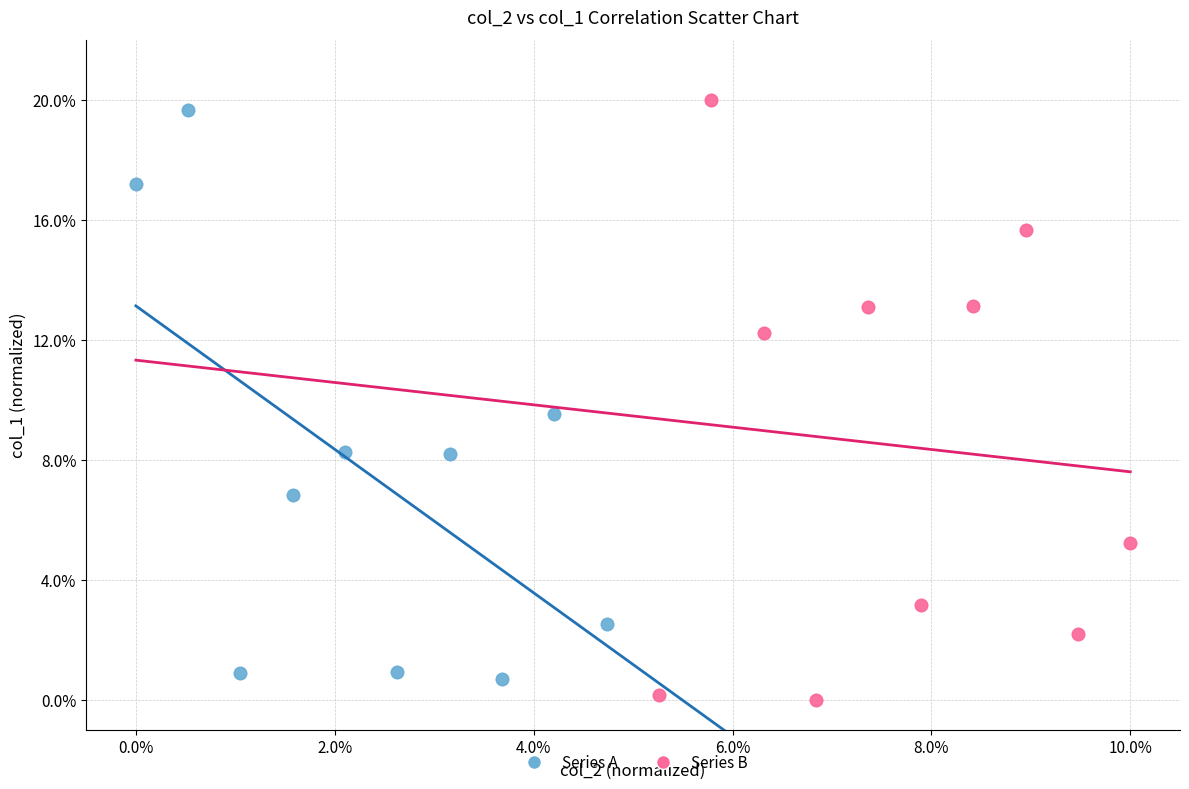

What are all the series names shown in the legend?

Series A, Series B